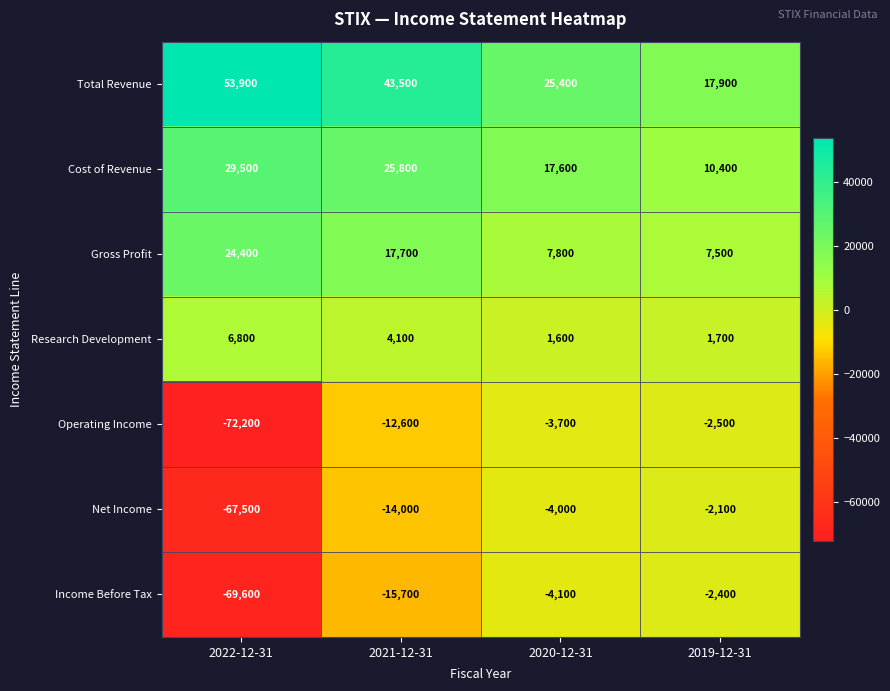

Reading left to right, transcribe all the data shown in this chart.

Total Revenue: 53900	43500	25400	17900
Cost of Revenue: 29500	25800	17600	10400
Gross Profit: 24400	17700	7800	7500
Research Development: 6800	4100	1600	1700
Operating Income: -72200	-12600	-3700	-2500
Net Income: -67500	-14000	-4000	-2100
Income Before Tax: -69600	-15700	-4100	-2400